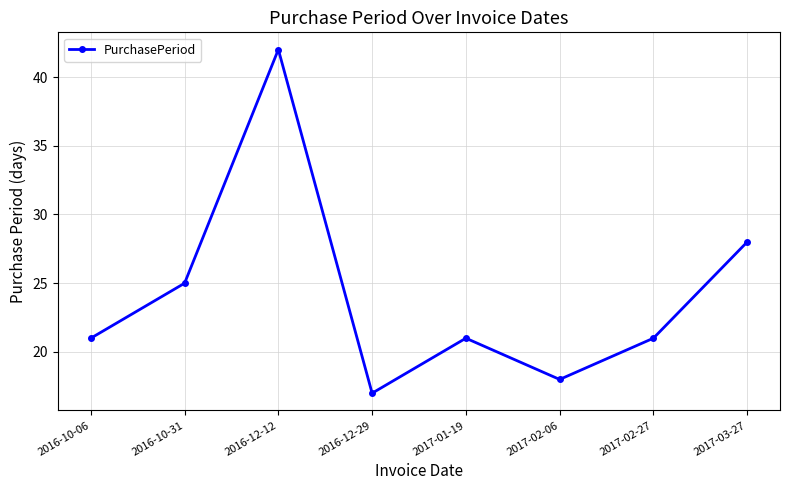

Which label corresponds to the largest value in the chart?

2016-12-12